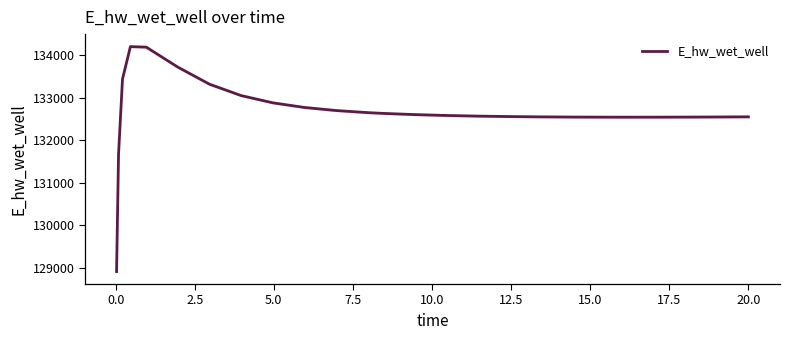

Is it true that the value at 17.5 is 89315.4?

False